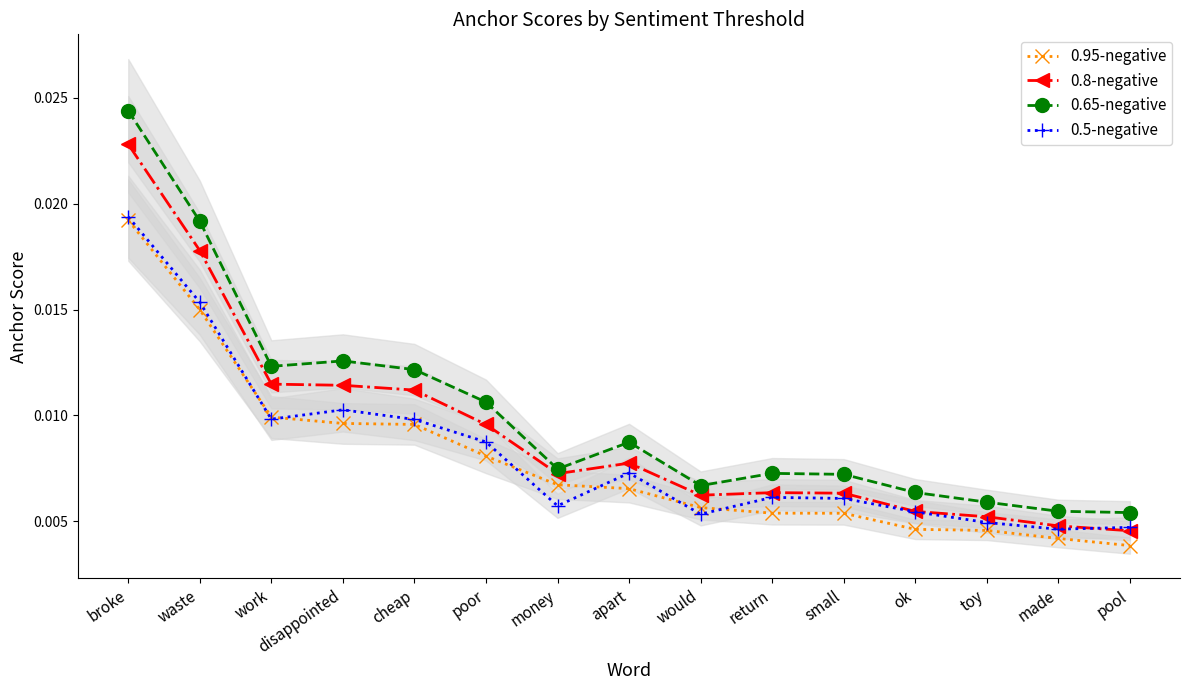

True or false: 0.8-negative and 0.95-negative cross at least once.

False